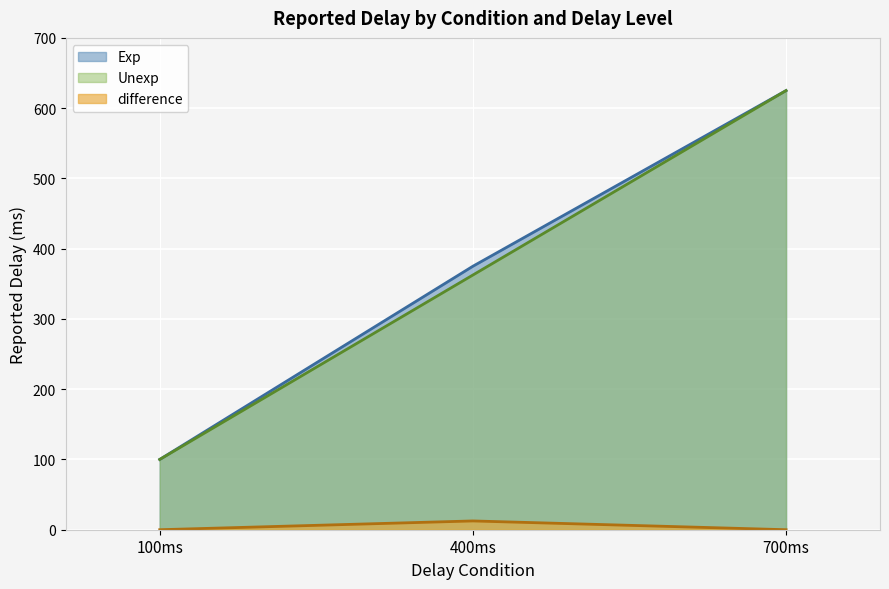

Which series has the largest range (max minus min)?

Exp